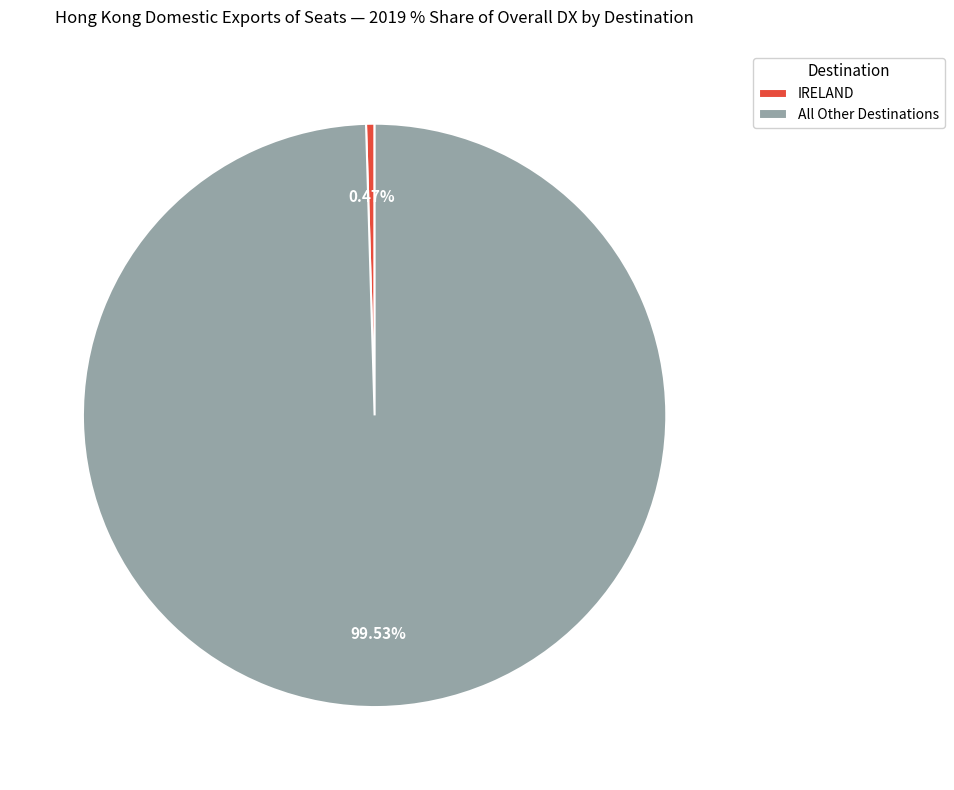

Which slice represents more than half of the pie?

All Other Destinations